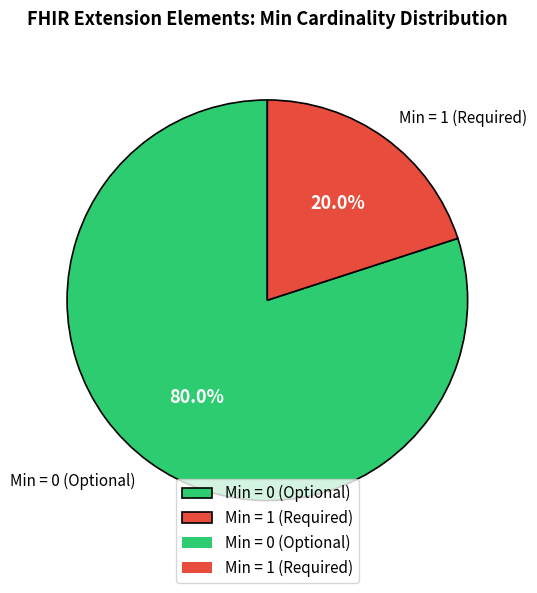

Is there any slice that represents more than half of the pie?

Yes